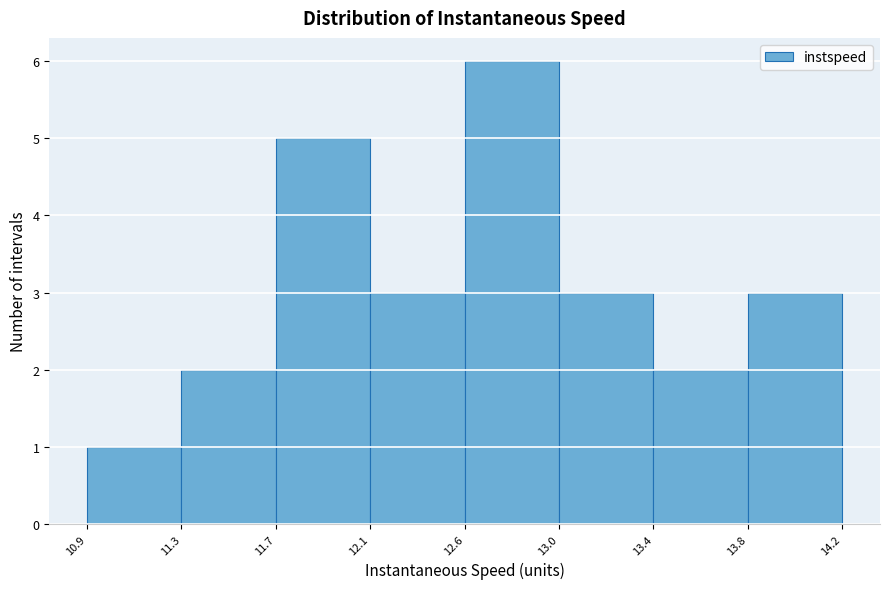

Reading right to left, what are all the values shown in this chart?

13.8=3	13.4=2	13.0=3	12.6=6	12.1=3	11.7=5	11.3=2	10.9=1